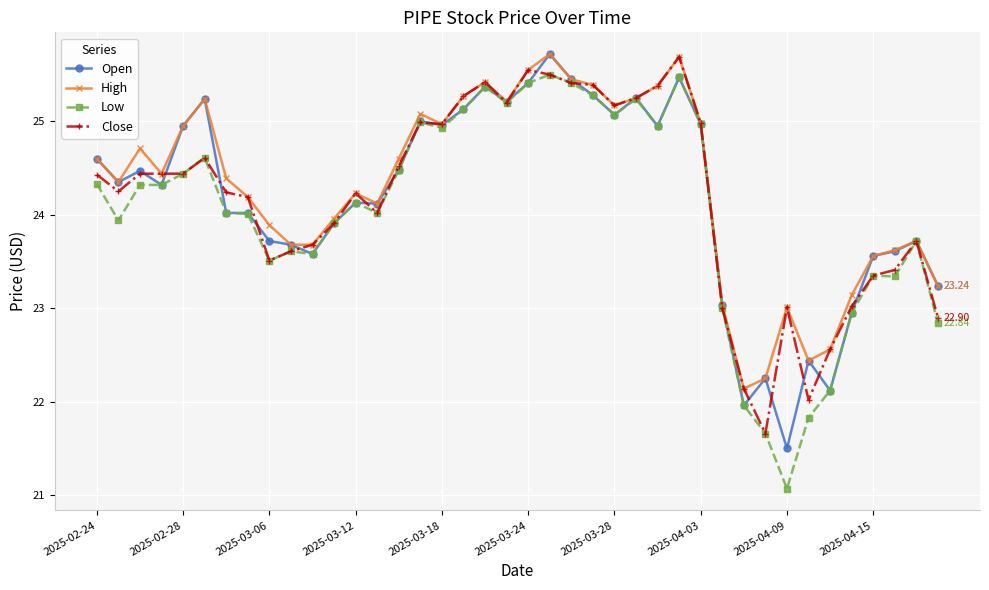

Which series has the widest spread of values?

Low